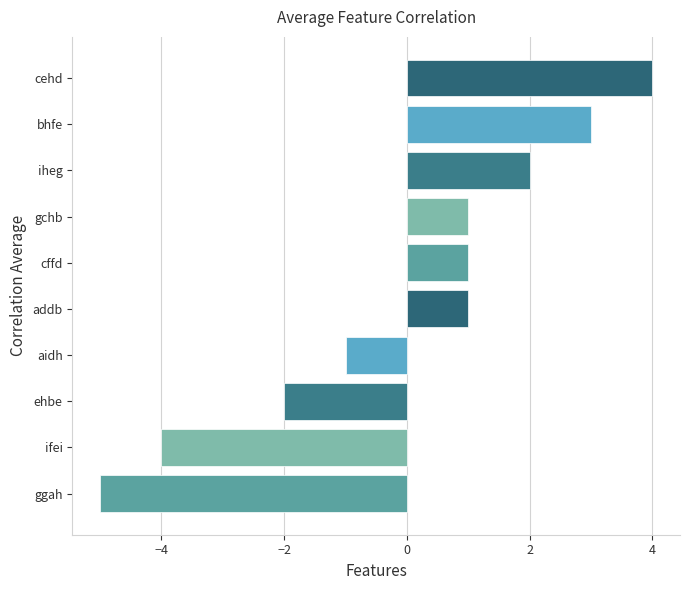

What is the minimum value shown in the chart?

-5